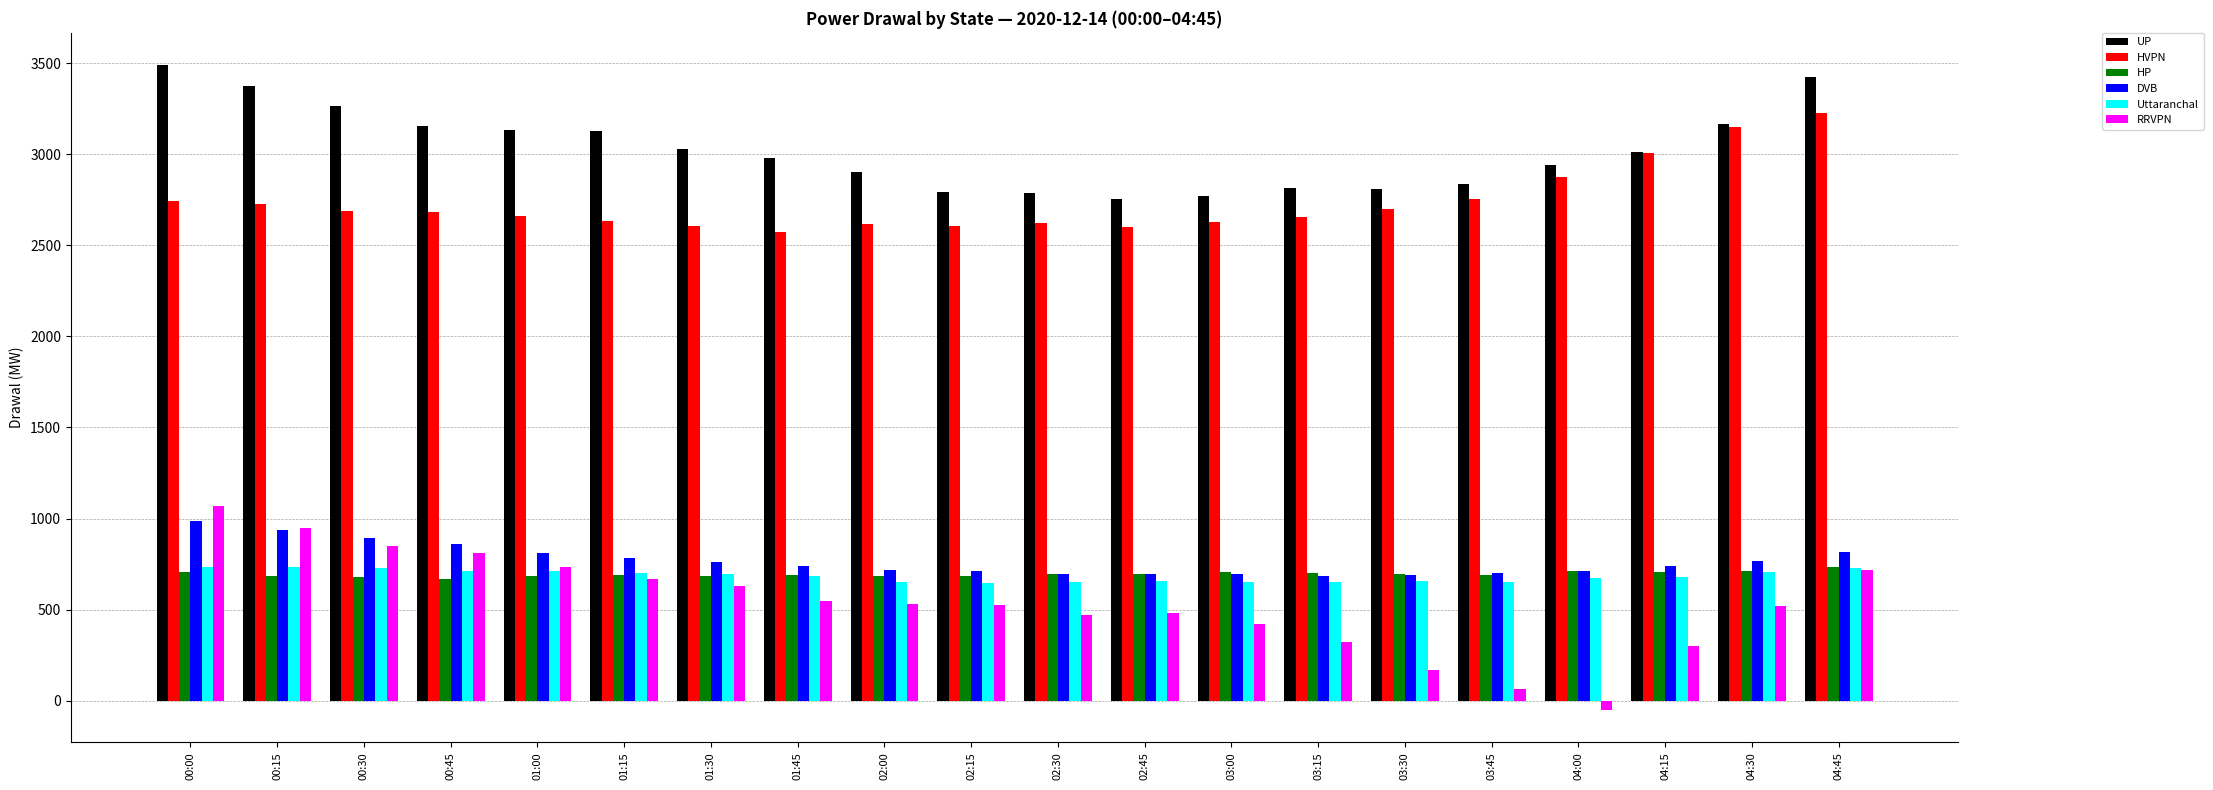

Where does the HP series first go above 693?

00:00